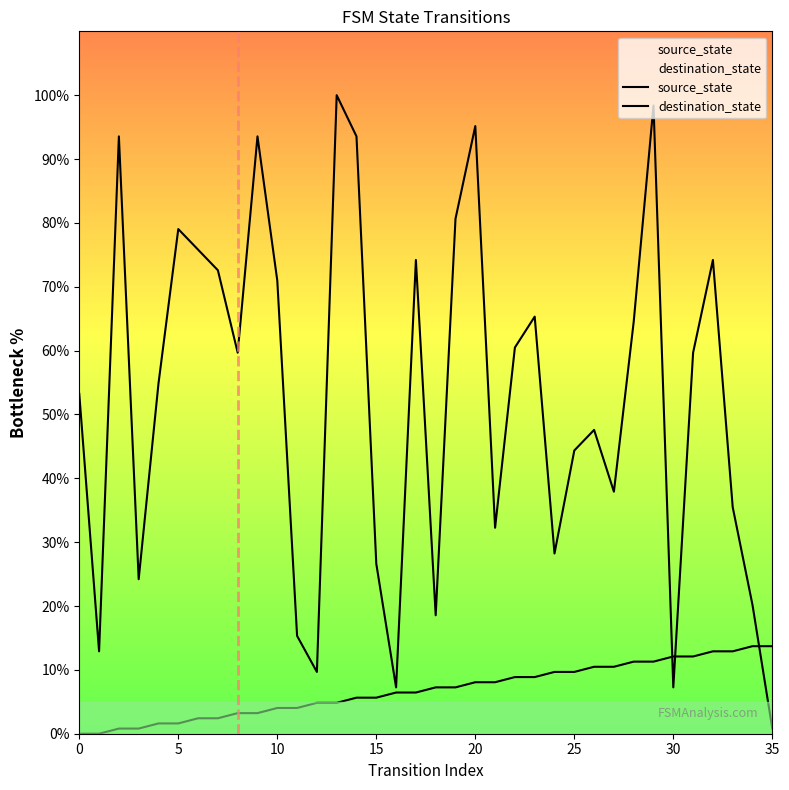

How many interior local valleys does the destination_state series have?

10